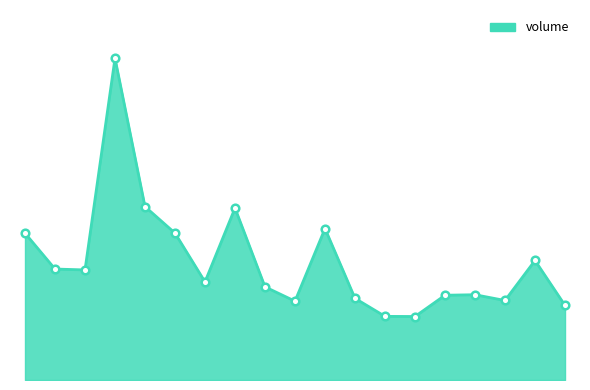

Is this an area chart (filled region under the line)?

Yes